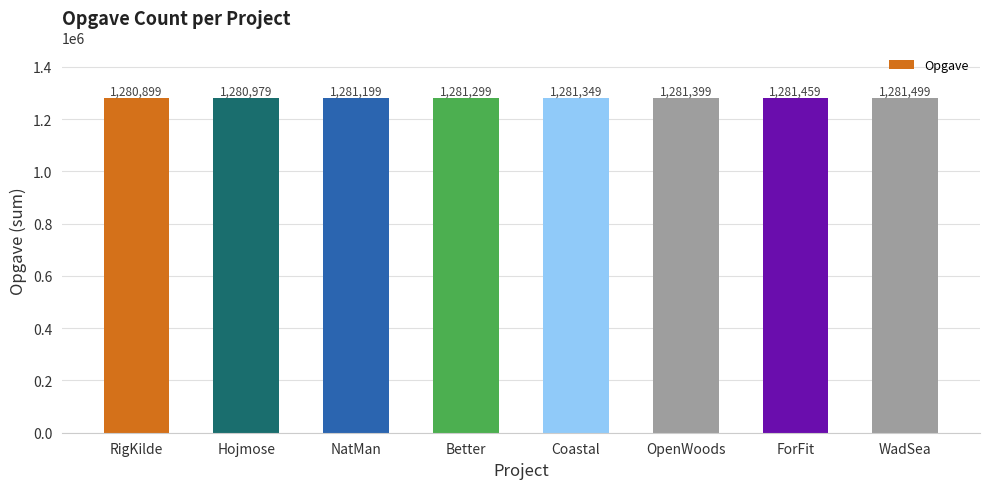

Reading right to left, extract all data points from this chart.

1281499	1281459	1281399	1281349	1281299	1281199	1280979	1280899